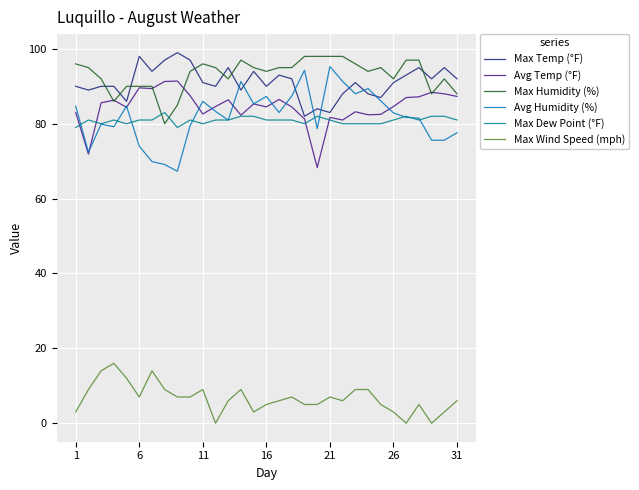

How many series are shown in this chart?

6